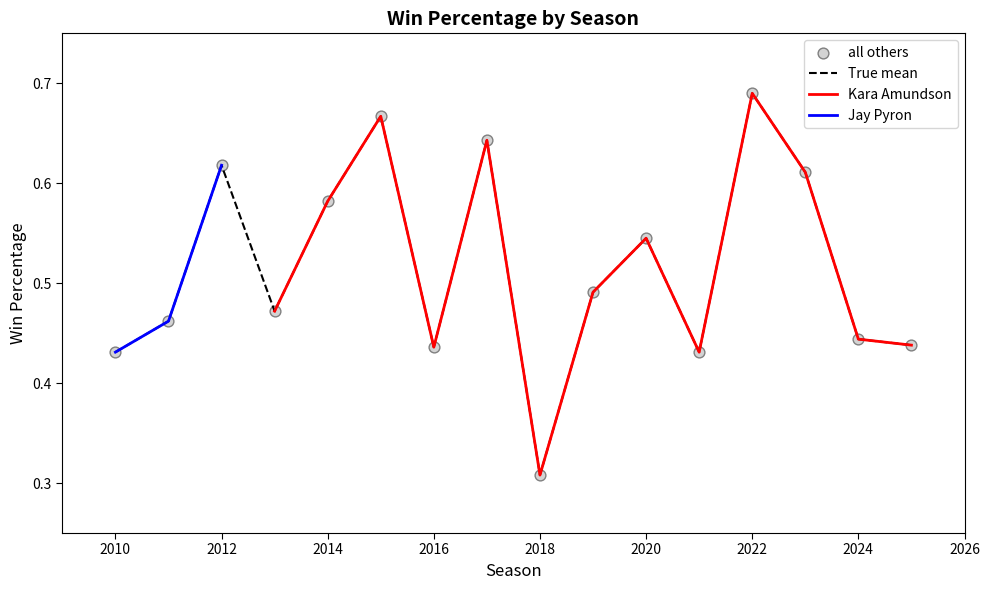

Between 2024 and 2021, which is larger?

2024